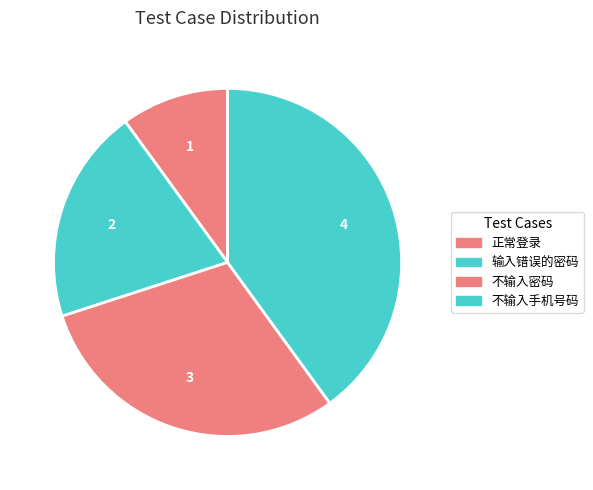

What percentage is the 不输入密码 slice, to the nearest percent?

30%